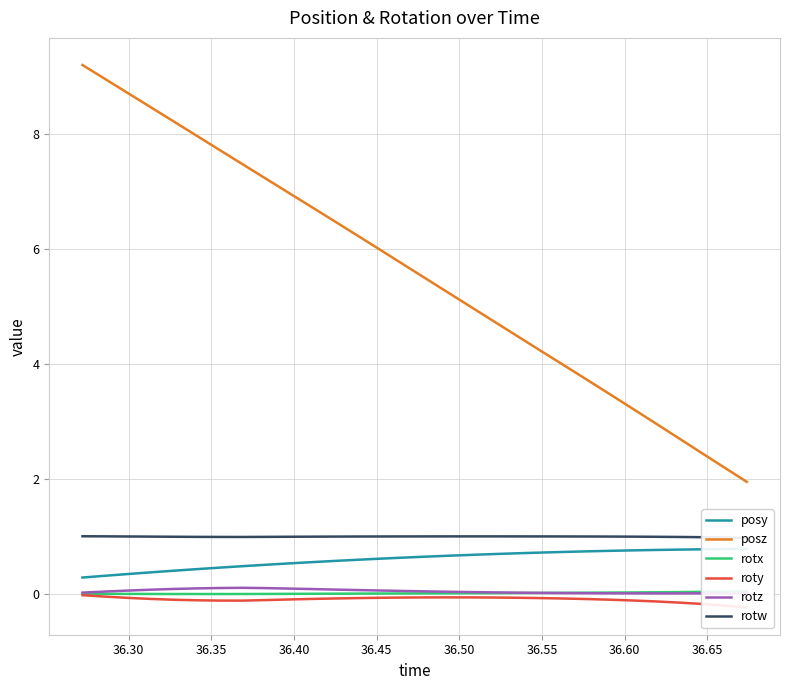

True or false: posy and rotw intersect in this chart.

False